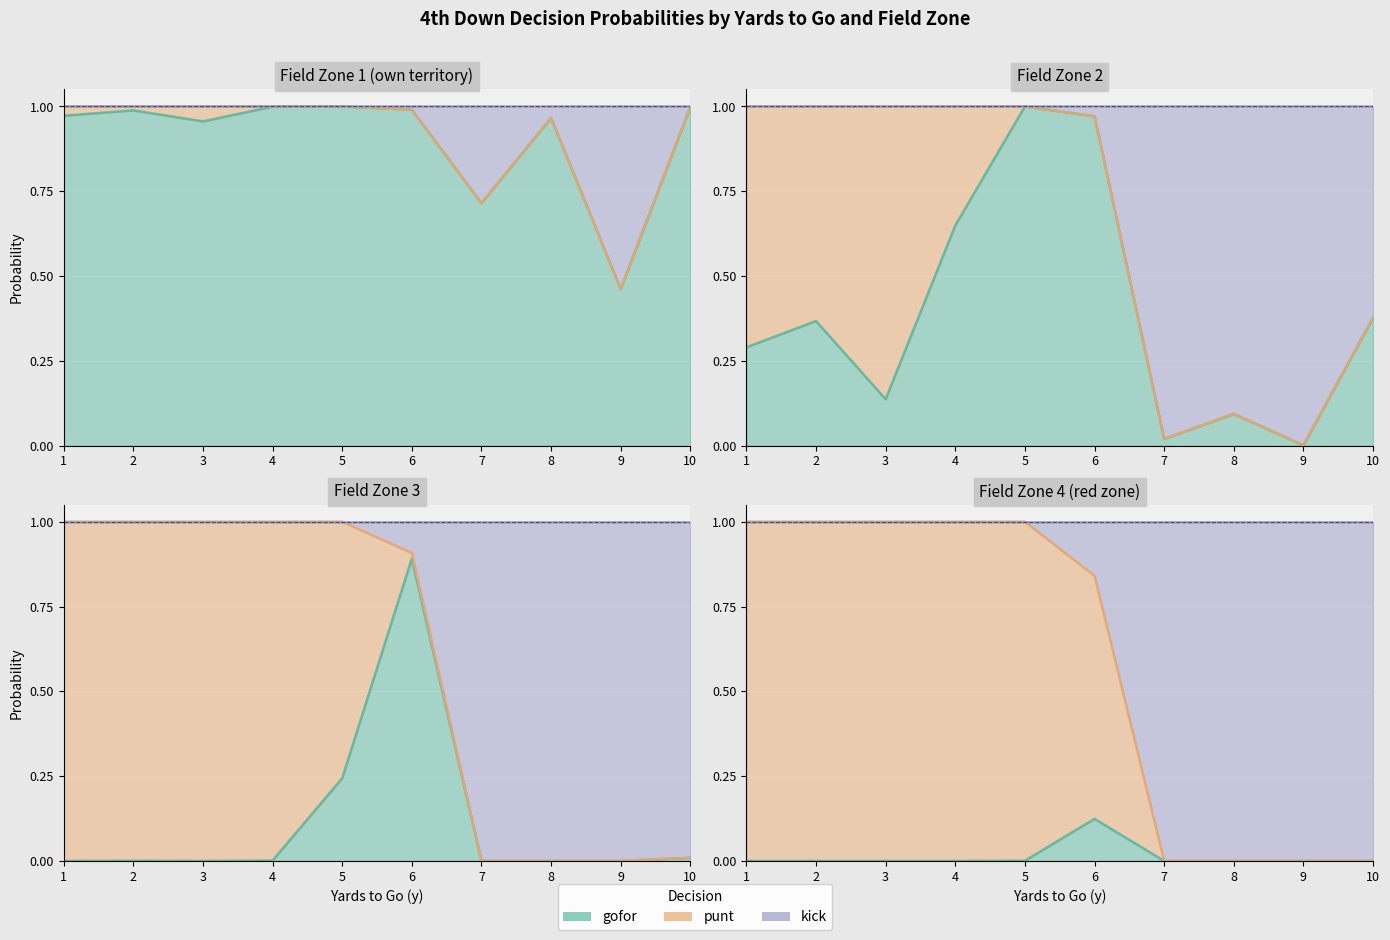

Which series has the largest total across all categories?

gofor